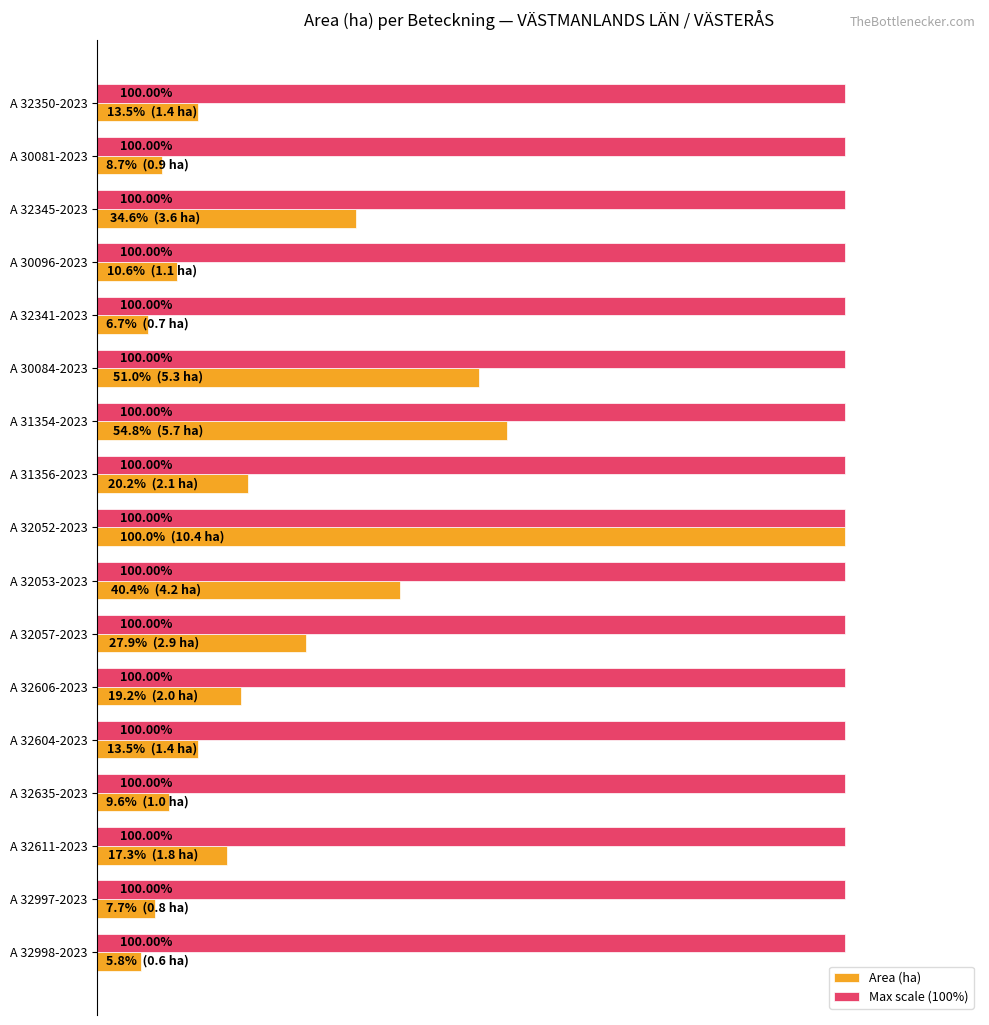

At which label does Area (ha) reach its peak?

A 32052-2023